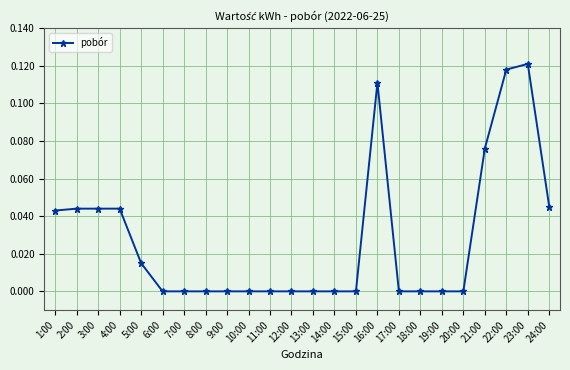

The value at 6:00 is 0.1. True or false?

False